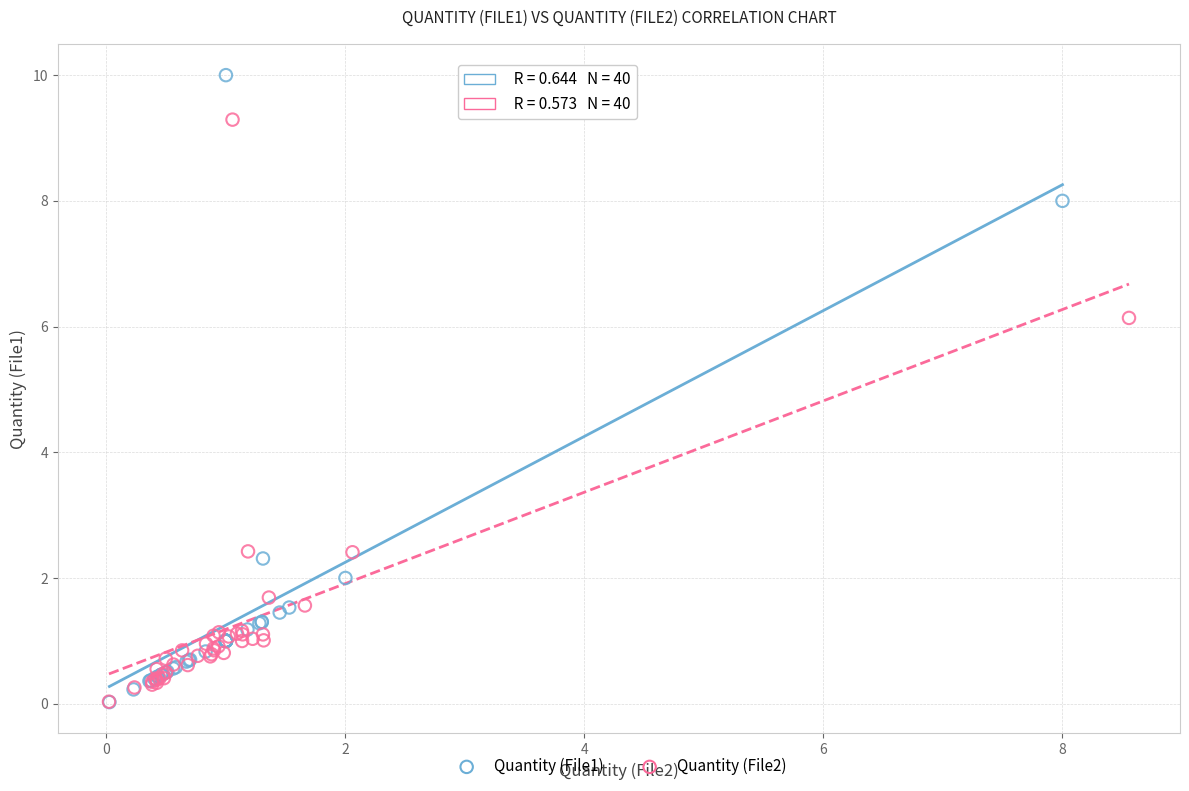

Which series has the largest Y range (max minus min)?

Quantity (File1)